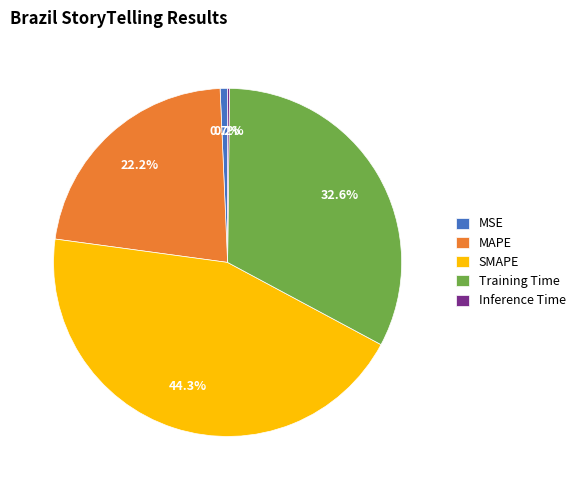

Combined, do Training Time and MAPE account for over 50%?

Yes